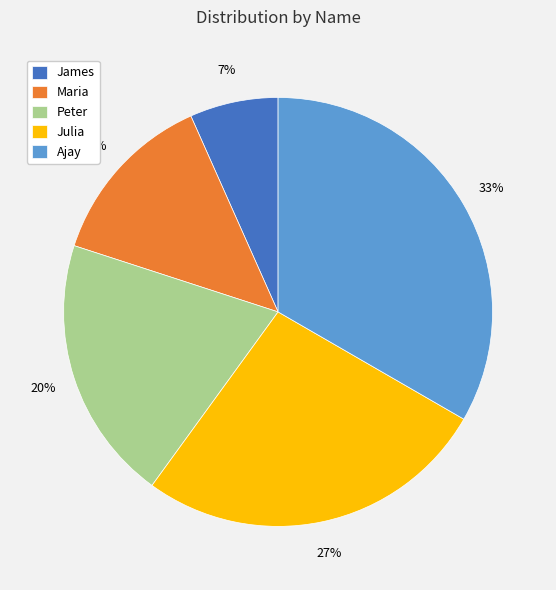

To the nearest percent, what portion does Peter represent?

20%